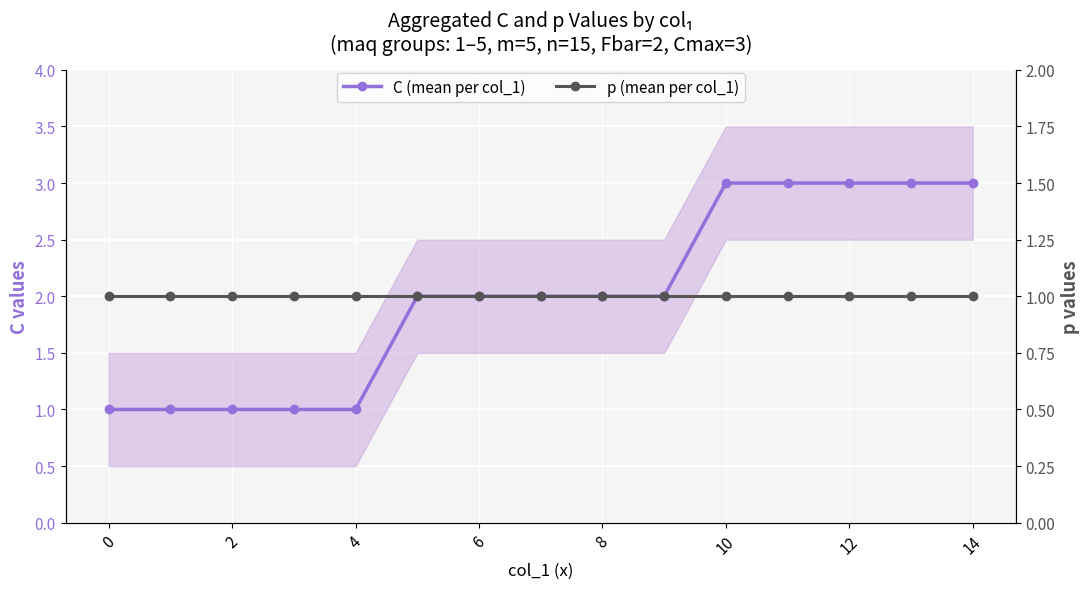

The value of C (mean per col_1) at 13 is 3. True or false?

True